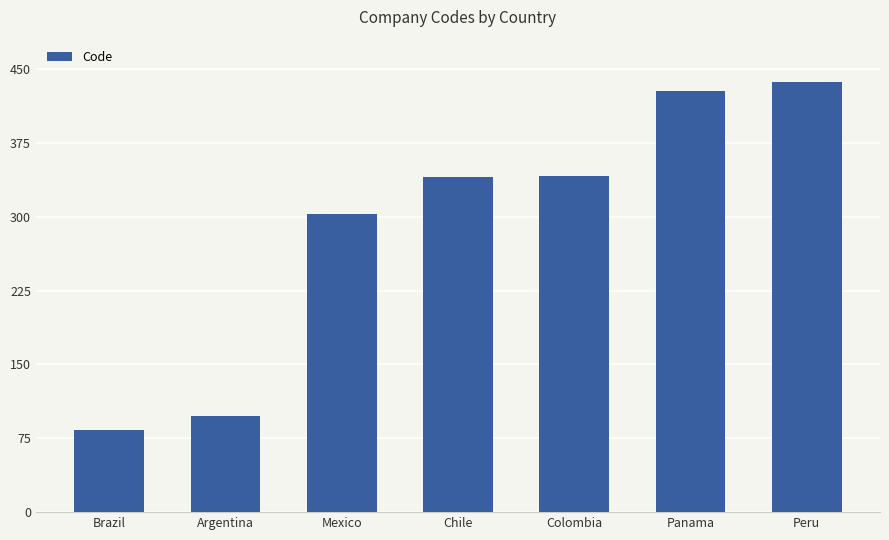

Is it true that the value at Chile is 574?

False